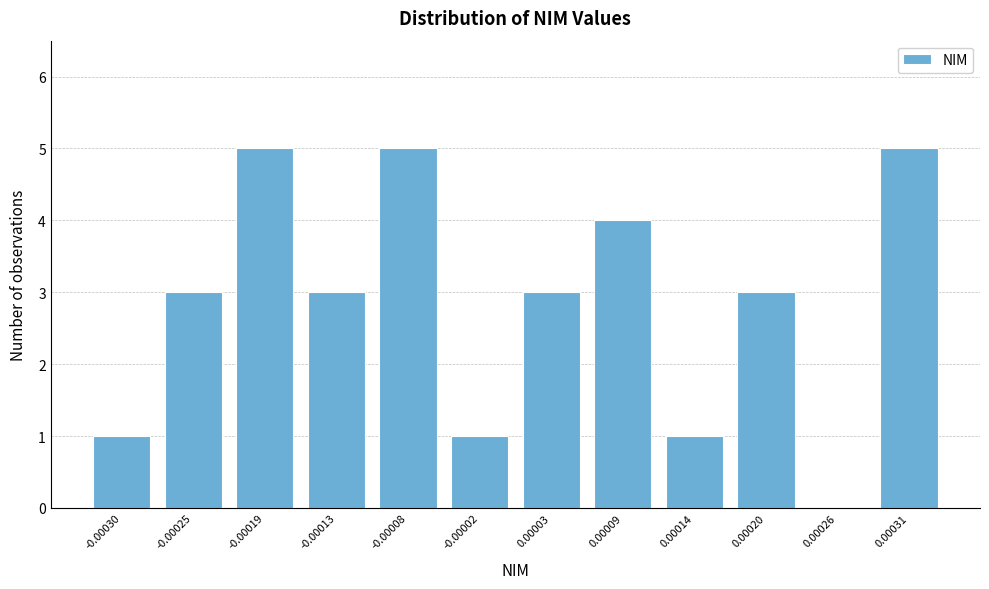

Reading right to left, what are all the values shown in this chart?

0.00031=5	0.00026=0	0.00020=3	0.00014=1	0.00009=4	0.00003=3	-0.00002=1	-0.00008=5	-0.00013=3	-0.00019=5	-0.00025=3	-0.00030=1